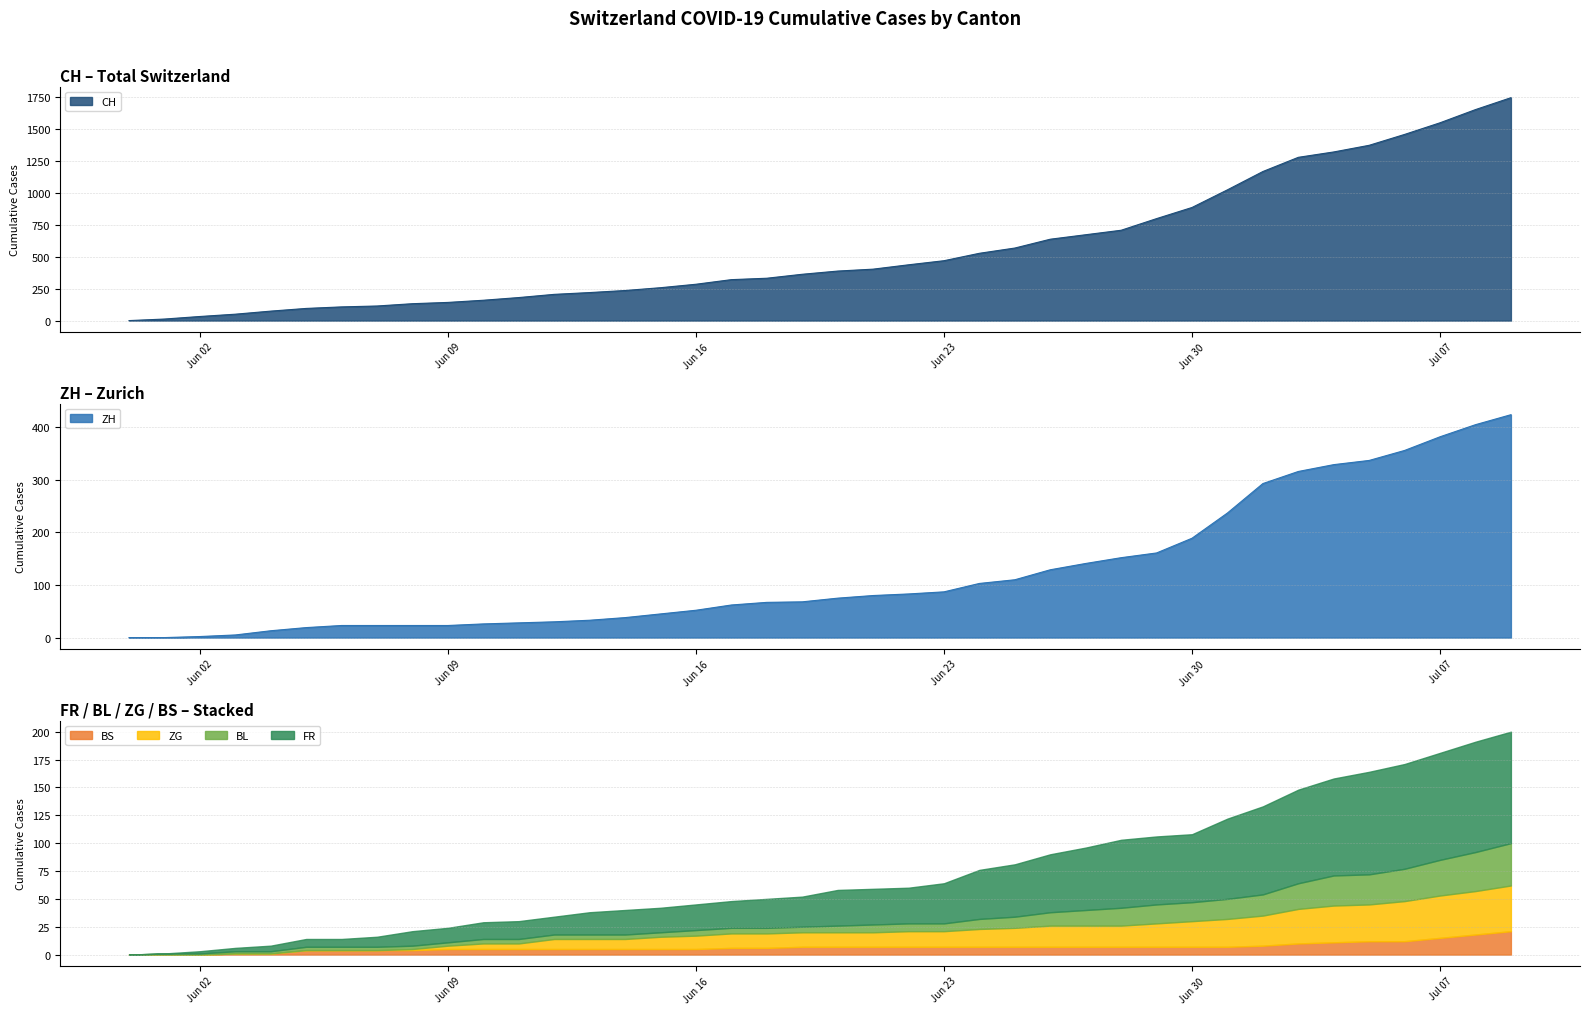

Reading right to left, transcribe all the data shown in this chart.

CH: 1742	1649	1546	1455	1370	1318	1276	1165	1022	884	797	706	671	636	567	526	468	436	402	387	362	331	320	284	257	235	219	205	180	159	142	132	114	107	95	74	50	32	12	0
ZH: 424	405	382	356	337	329	316	293	237	189	161	152	141	129	110	103	87	83	80	75	68	67	62	52	45	38	33	30	28	26	23	23	23	23	19	13	5	2	0	0
FR: 100	99	96	94	92	87	84	79	72	61	61	61	56	52	47	44	36	32	32	32	27	26	24	23	22	22	20	16	16	15	13	13	9	7	7	5	3	2	0	0
BL: 38	35	32	29	27	27	23	19	18	17	17	16	14	12	10	9	7	7	7	6	5	5	5	5	4	4	4	4	4	4	3	3	3	3	3	2	2	1	1	0
ZG: 41	39	38	36	33	33	31	27	25	23	21	19	19	19	17	16	14	14	13	13	13	13	13	12	11	9	9	9	5	5	3	1	0	0	0	0	0	0	0	0
BS: 21	18	15	12	12	11	10	8	7	7	7	7	7	7	7	7	7	7	7	7	7	6	6	5	5	5	5	5	5	5	5	4	4	4	4	1	1	0	0	0